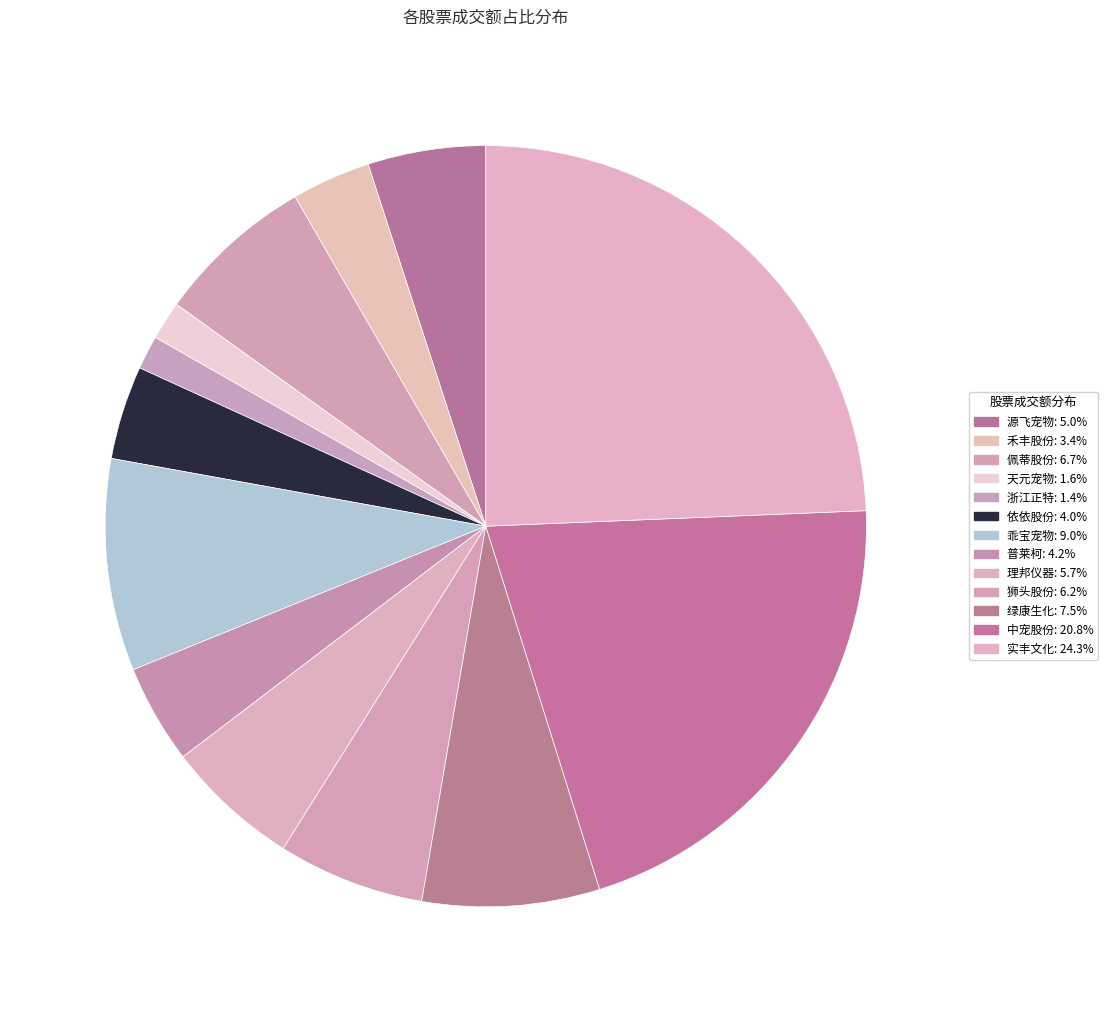

Count the number of slices in the pie.

13